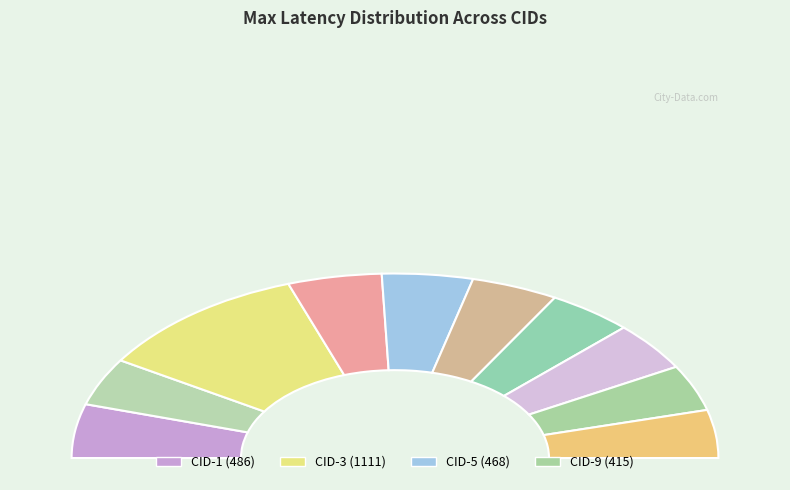

What is the change in value from 2 to 5?

+39